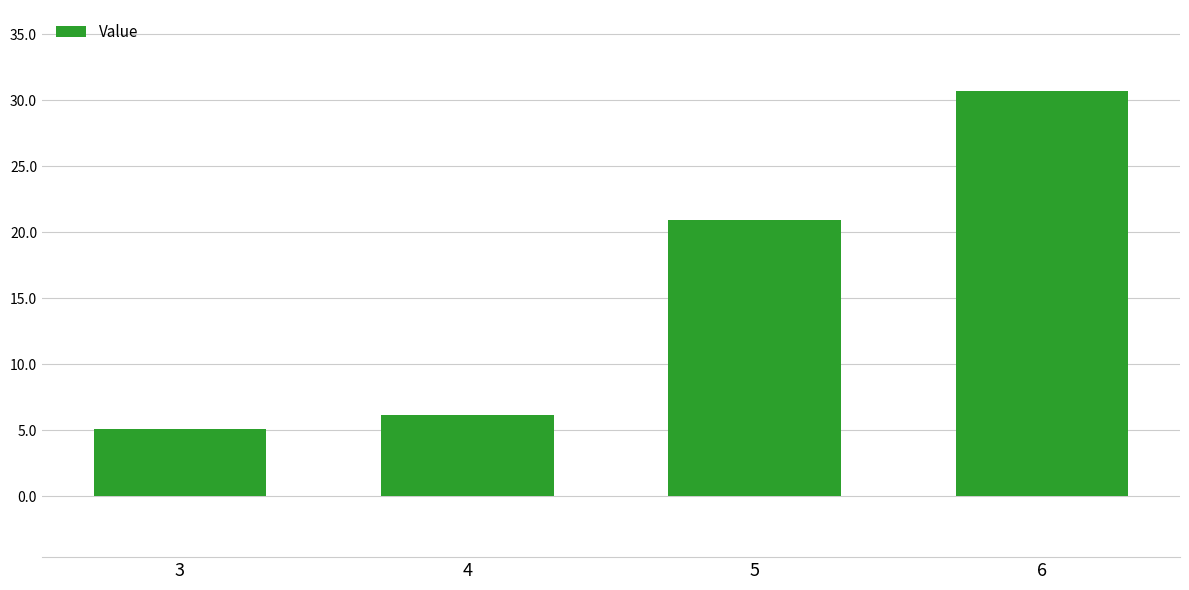

How many values are below 20?

2